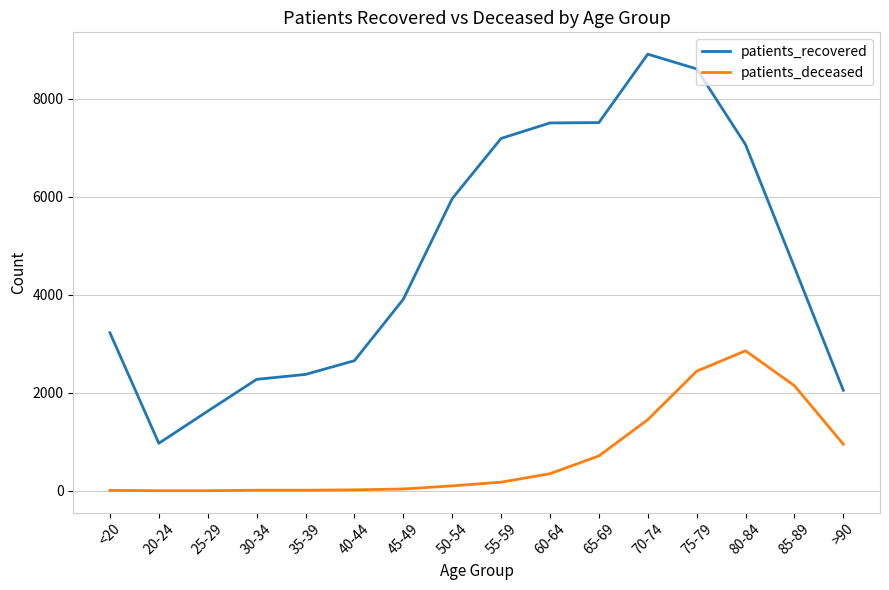

Which series changed the most between 40-44 and 45-49?

patients_recovered